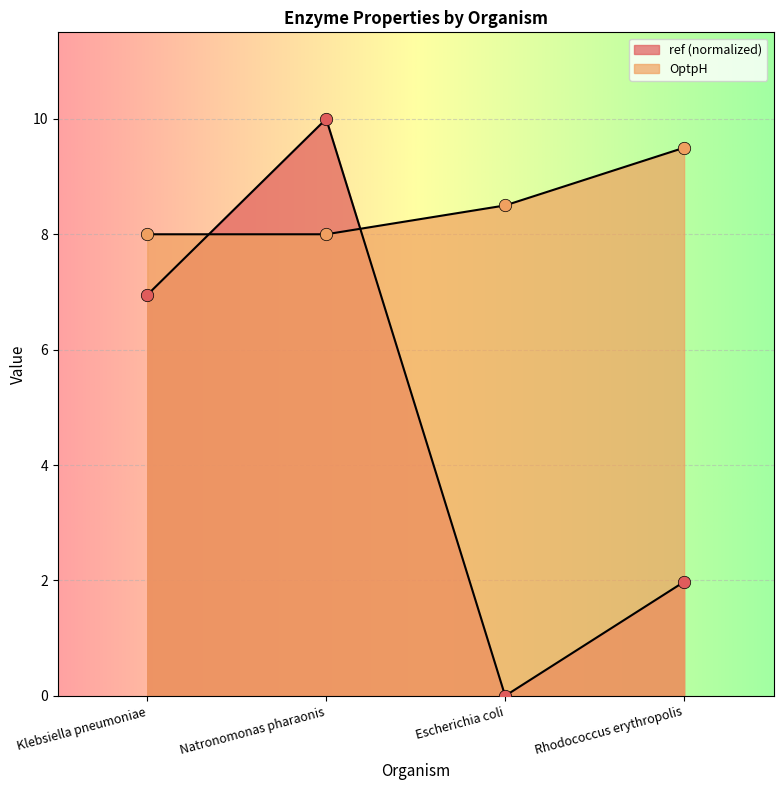

At which category is the sum across all series the highest?

Natronomonas pharaonis